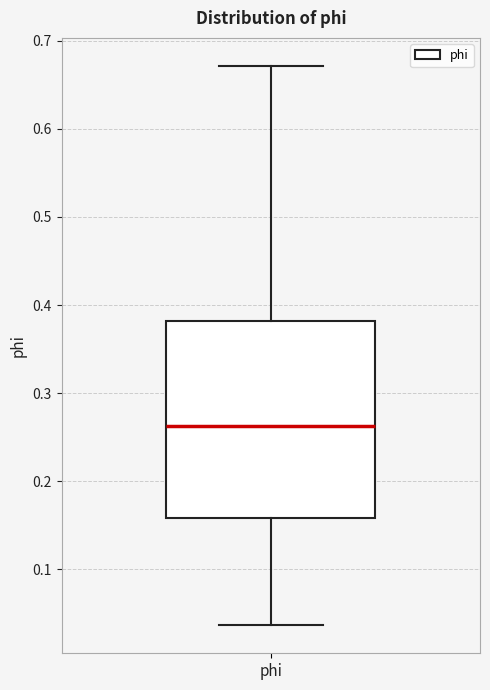

Read this box plot against the y-axis: the position of the median line, the range covered by the box, and the ends of both whiskers. The values are not printed on the chart, so give them approximately, as read against the axis.

median 0.26, box 0.16 to 0.38, whiskers 0.04 to 0.67